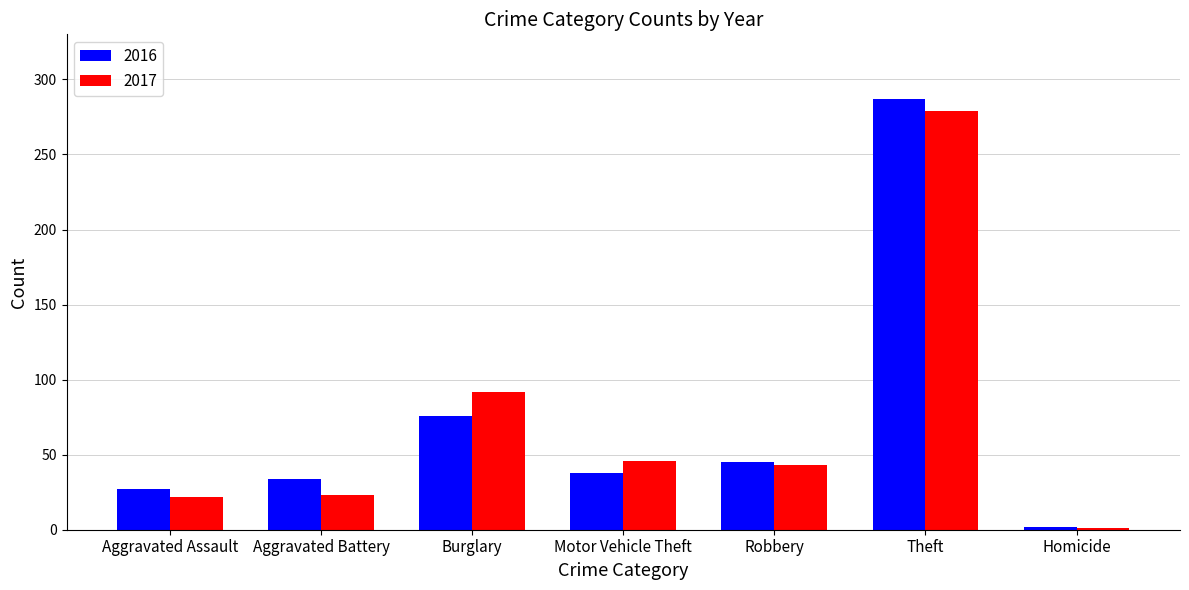

At which label does 2016 reach its minimum?

Homicide